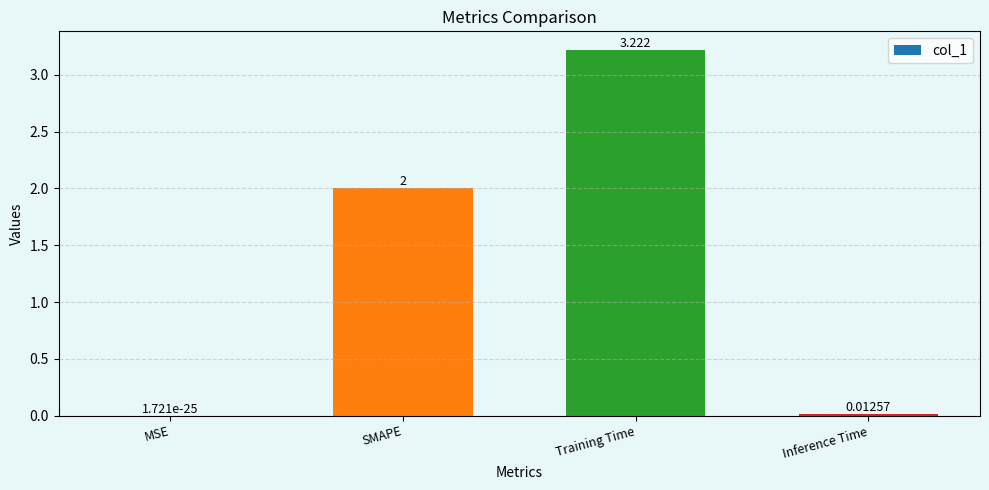

Which category has the highest value across all series?

Training Time